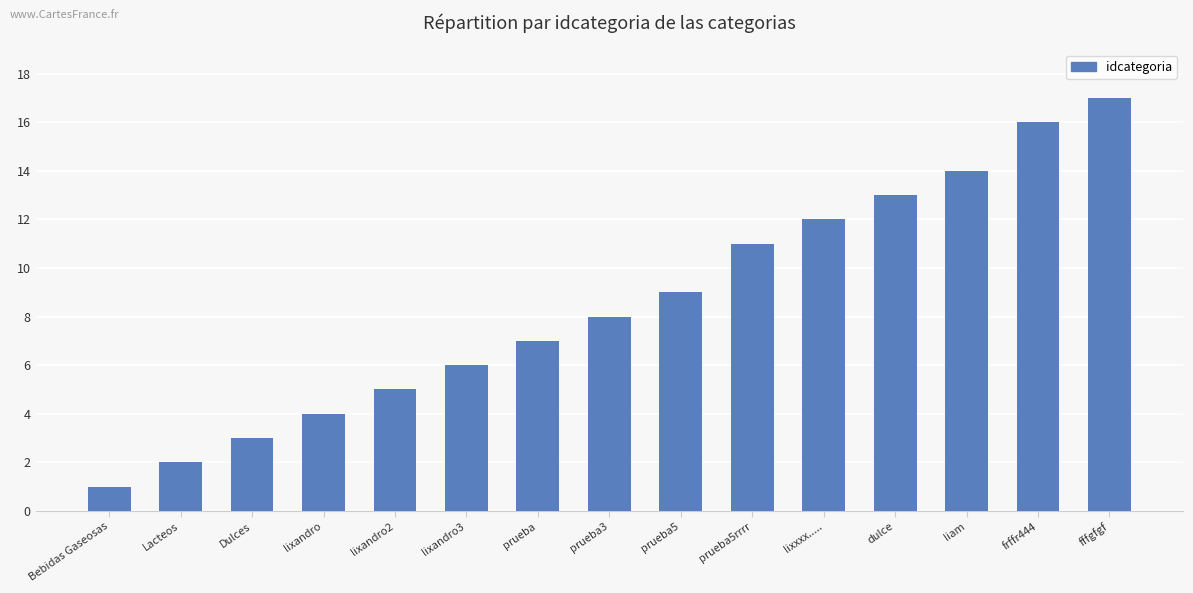

The value at dulce is 18. True or false?

False